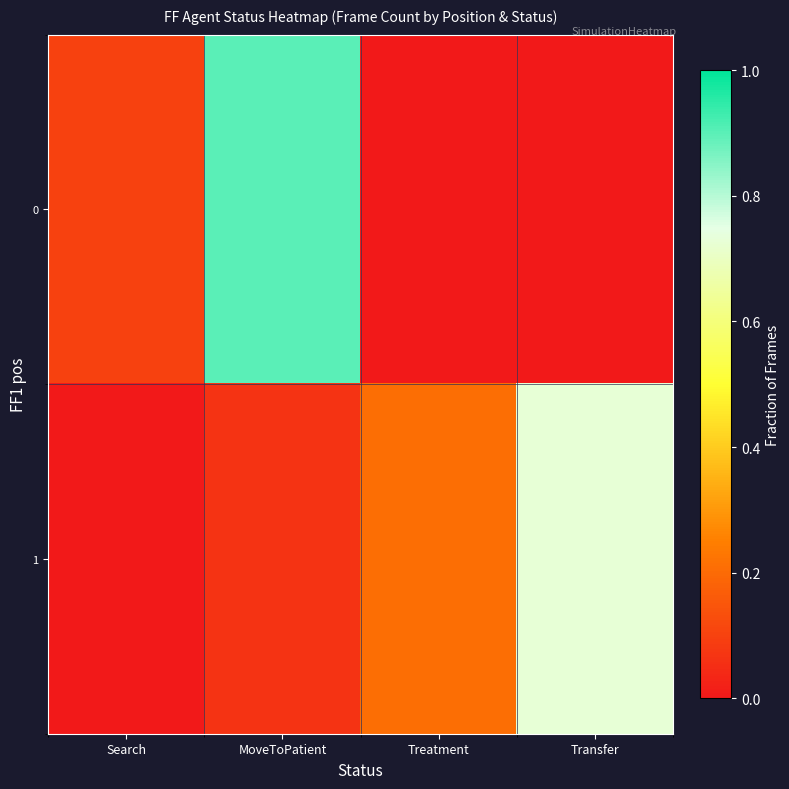

Between MoveToPatient and Transfer, which series saw the biggest shift?

row_0